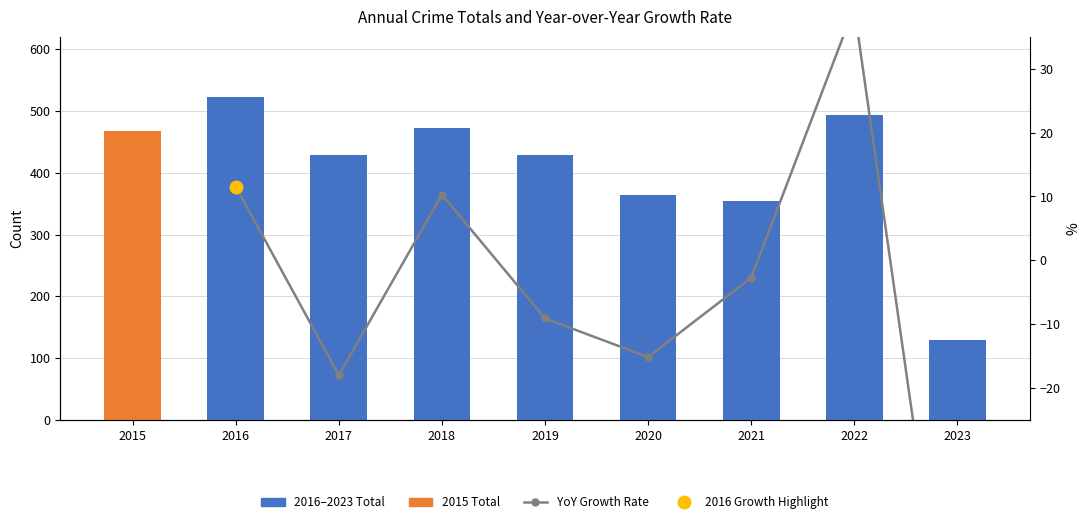

Which series has the largest range (max minus min)?

2016–2023